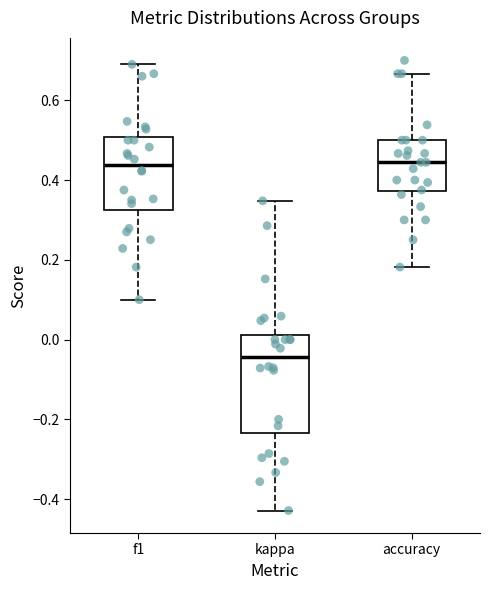

Where does the median line of the box for kappa sit on the y-axis? The values are not printed on the chart, so give them approximately, as read against the axis.

-0.04